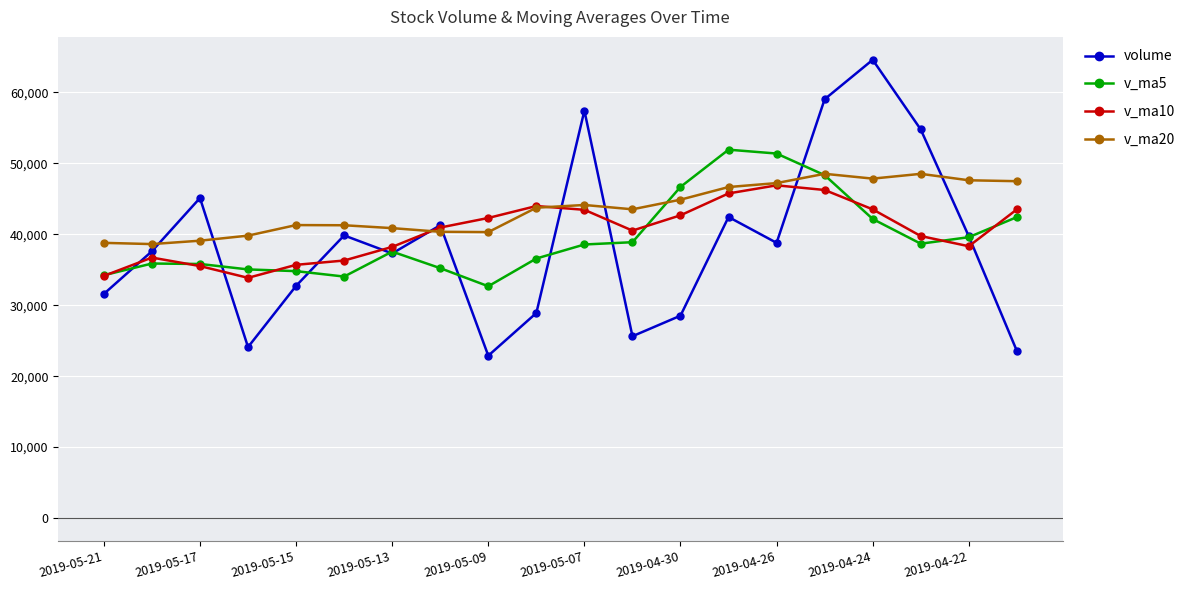

Which series has the largest range (max minus min)?

volume